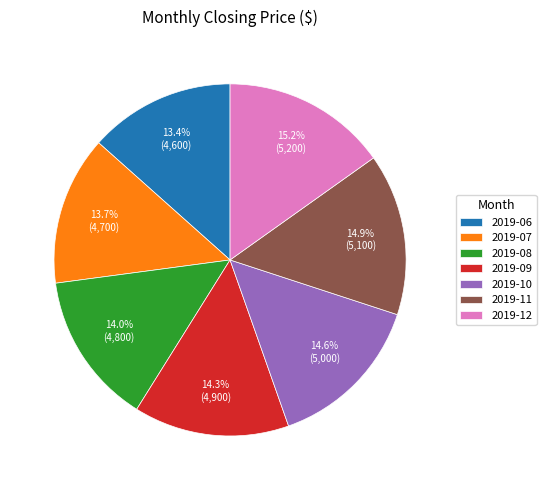

To the nearest percent, what is the difference between the 2019-09 and 2019-06 slice percentages?

1%